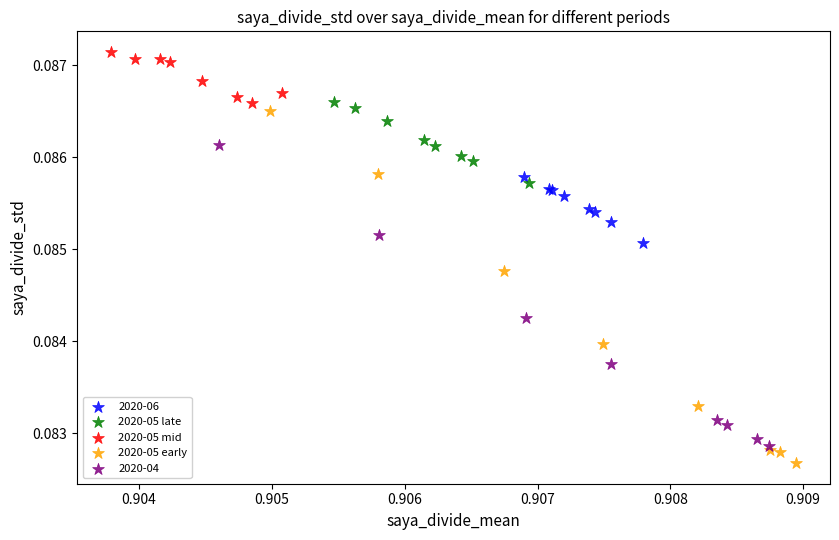

Which series reaches the minimum Y coordinate?

2020-05 early